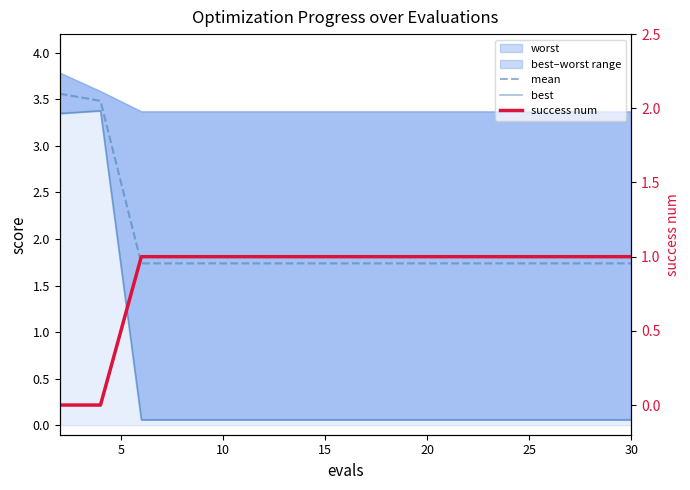

True or false: success num and best intersect in this chart.

True